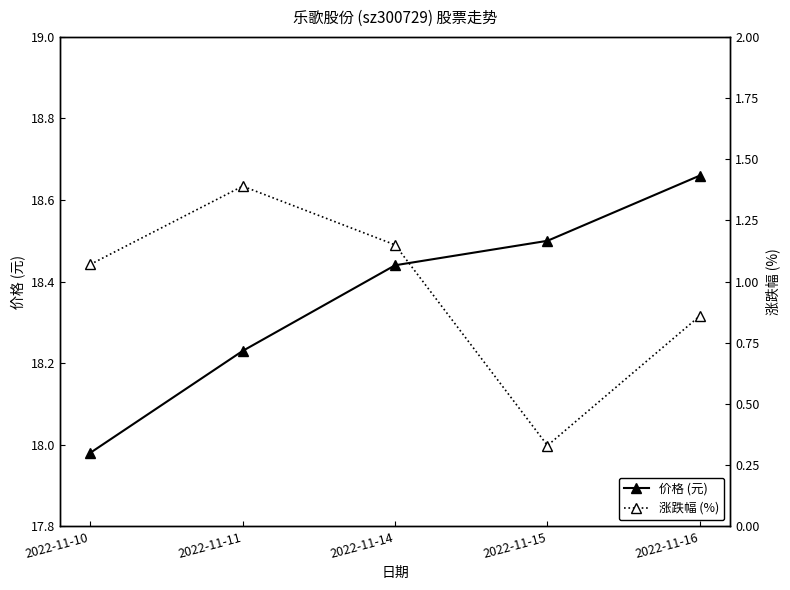

Which category has the highest value in the 涨跌幅 (%) series?

2022-11-11